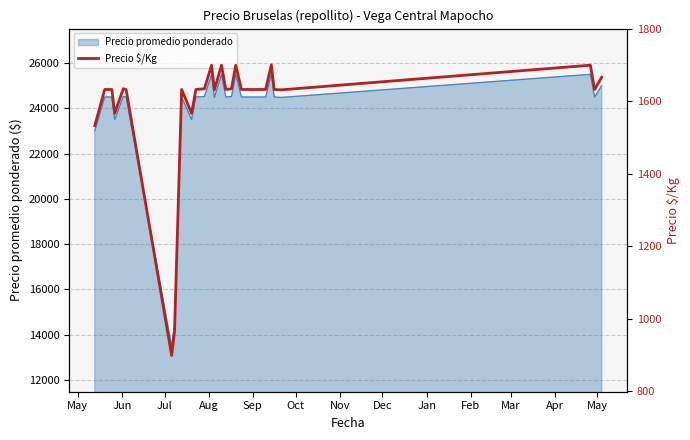

How many lines are shown in the chart?

1